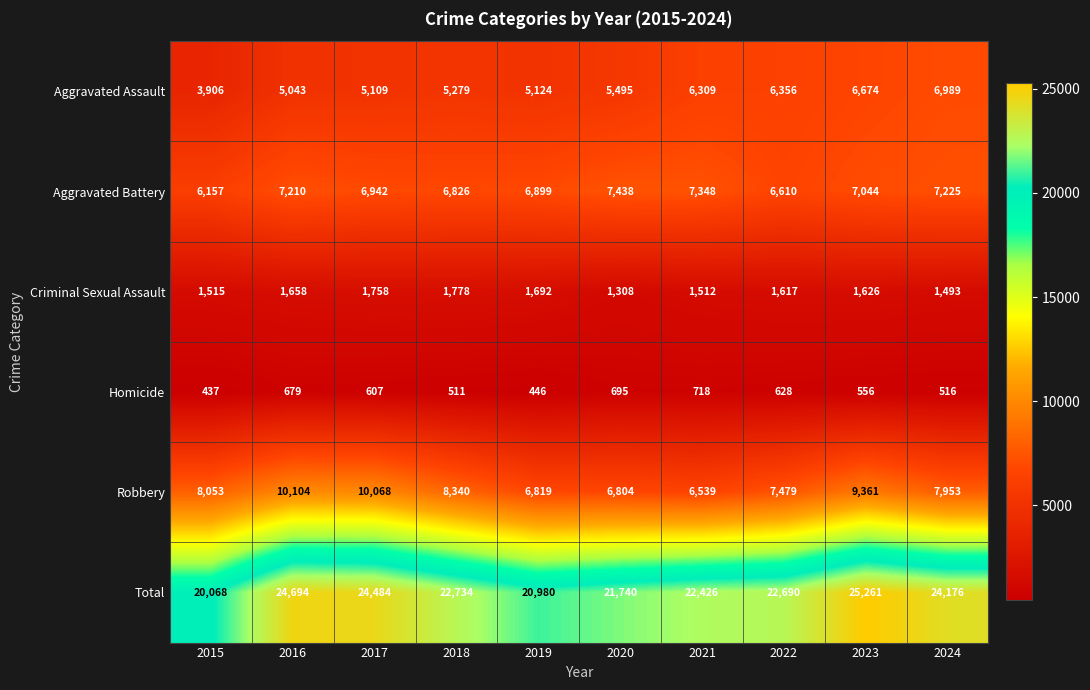

What is the sum of all Total values?

229253